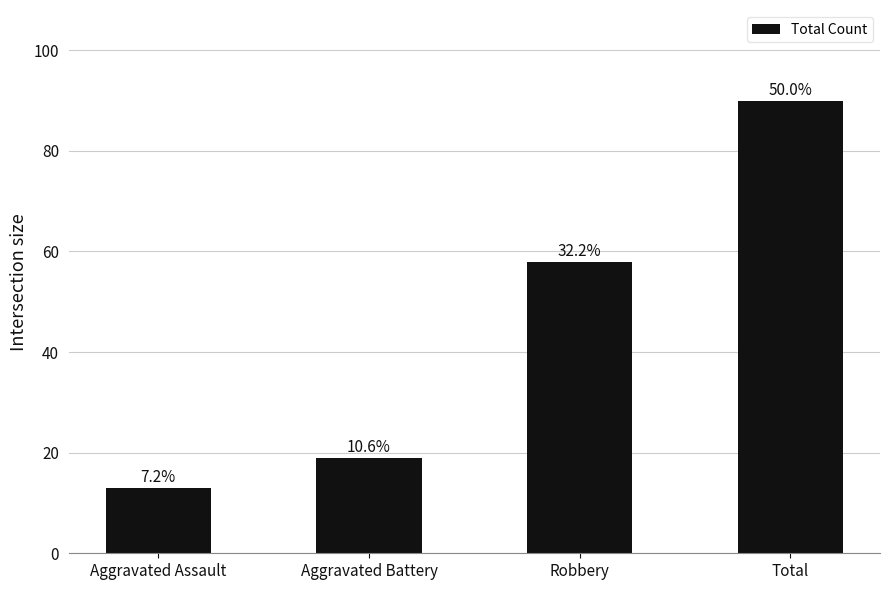

The chart shows a value of 19 at Aggravated Battery. True or false?

True